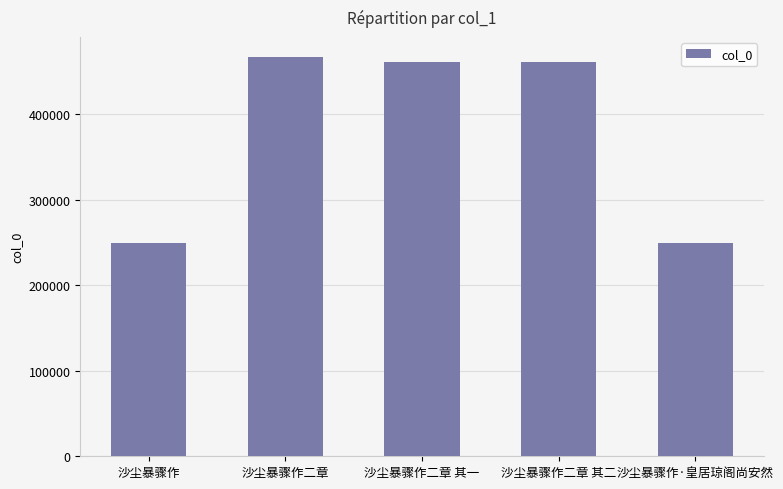

Read the value at 沙尘暴骤作·皇居琼阁尚安然.

248654